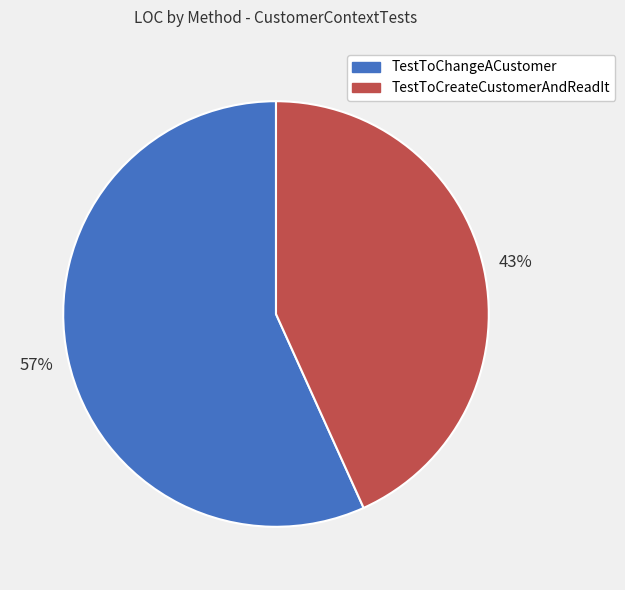

What is the largest slice in the pie chart?

TestToChangeACustomer